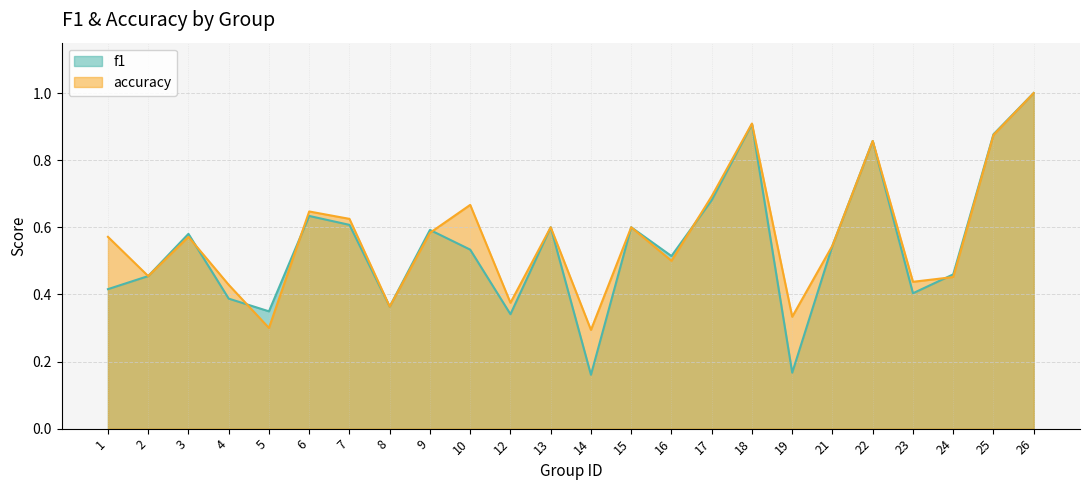

What is the value of the accuracy point at the 17th from the left?

0.9